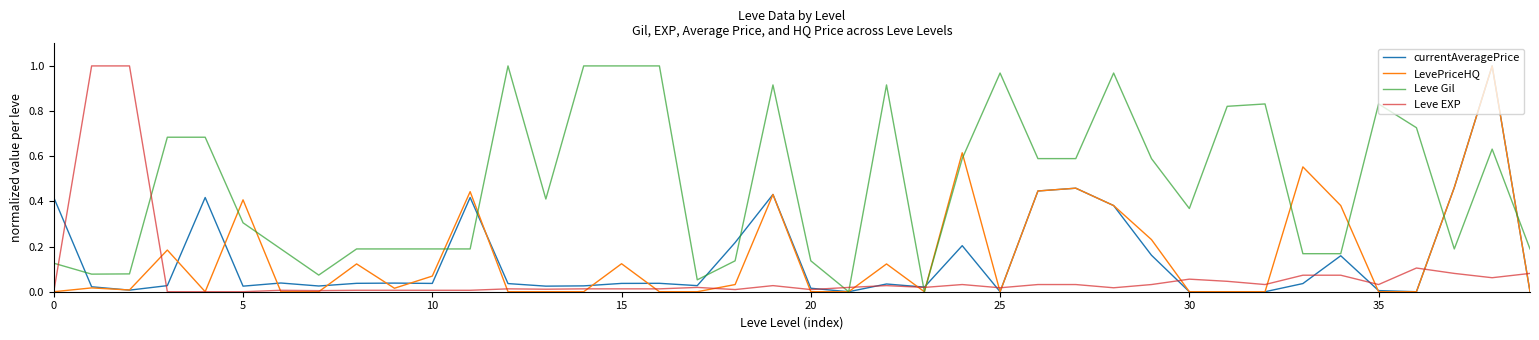

Which series ends up on top after the final intersection of Leve EXP and Leve Gil?

Leve Gil